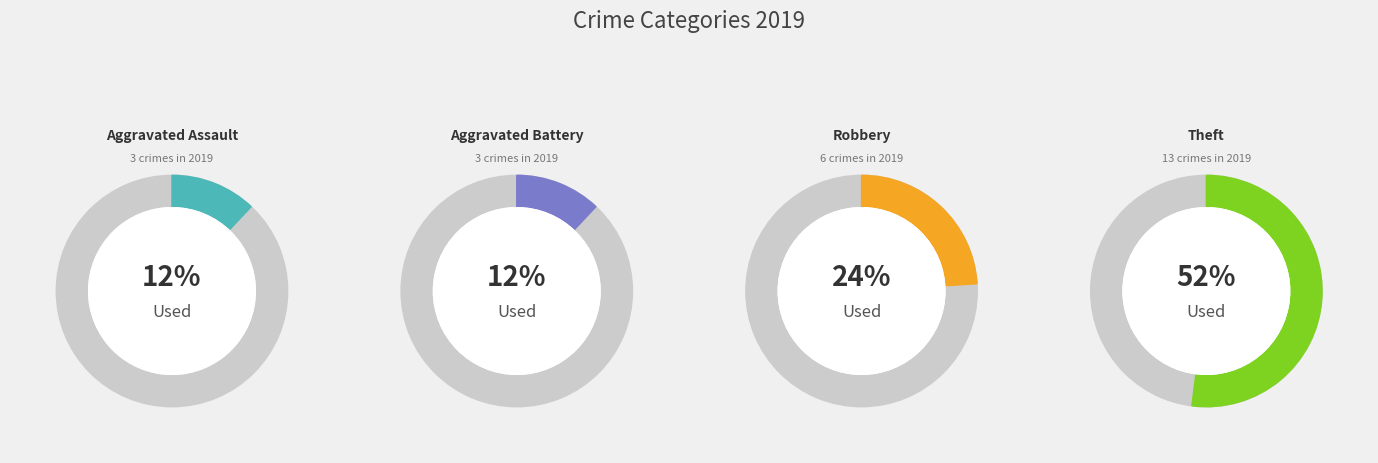

To the nearest percent, what is the difference between the largest and smallest slice percentages?

40%